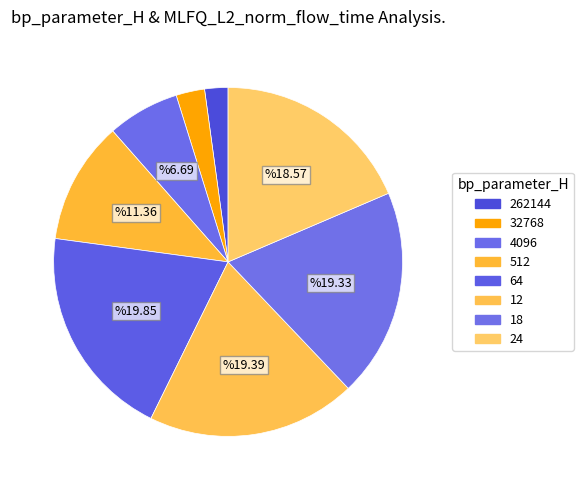

Count the number of slices in the pie.

8